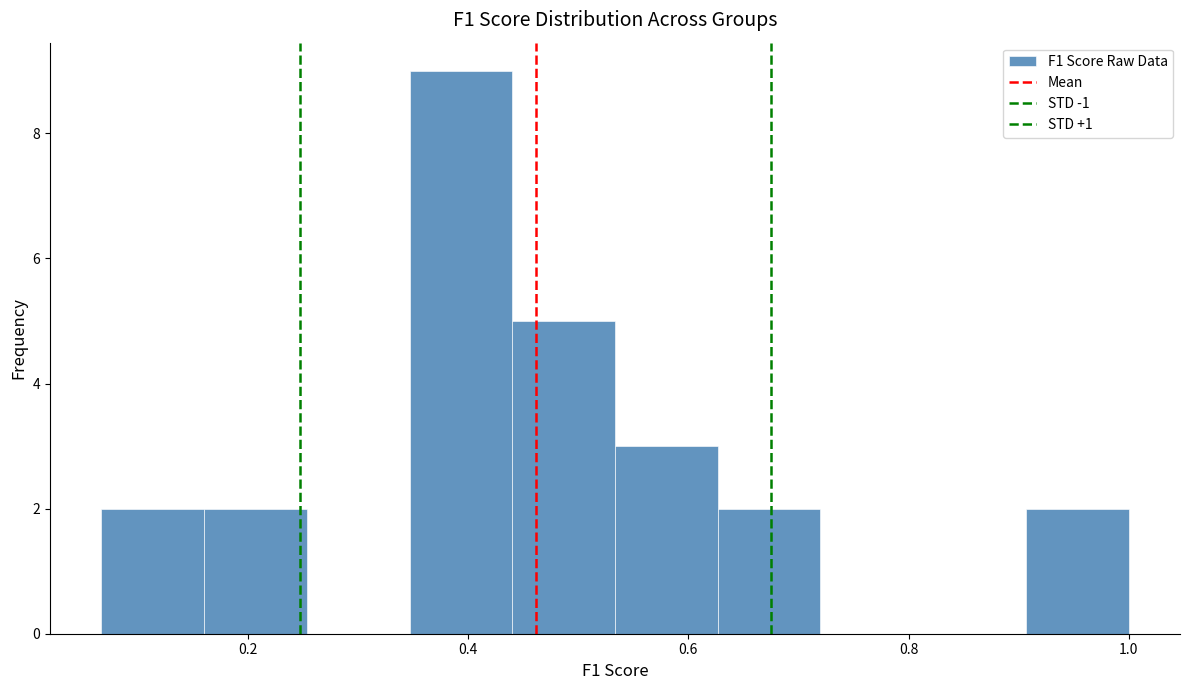

What is the height of the bar covering 0.62 to 0.72 on the x-axis? Neither the bar edges nor the heights are printed on the chart, so give them approximately, as read against the axes.

2